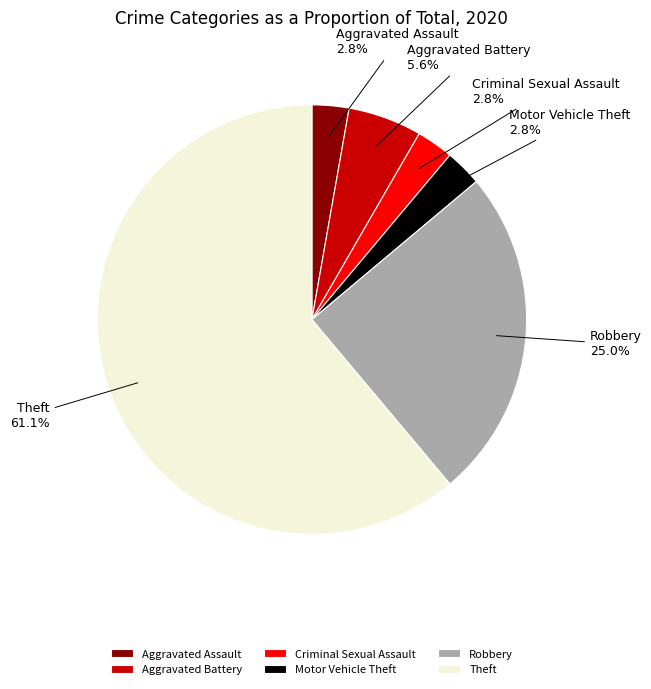

How many slices are in this pie chart?

6